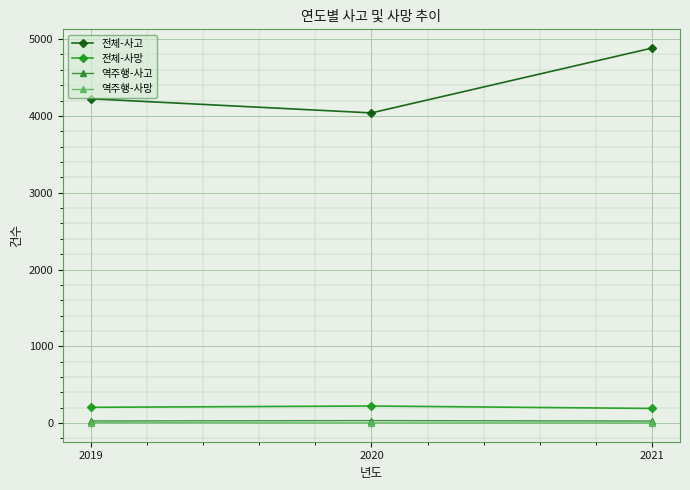

Where is 전체-사고 nearest to the value 4461?

2019